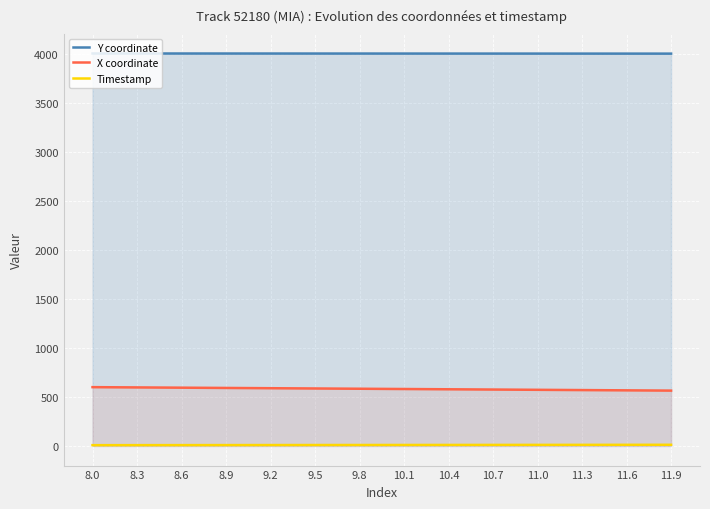

What is the lowest value of the Timestamp series?

8.0